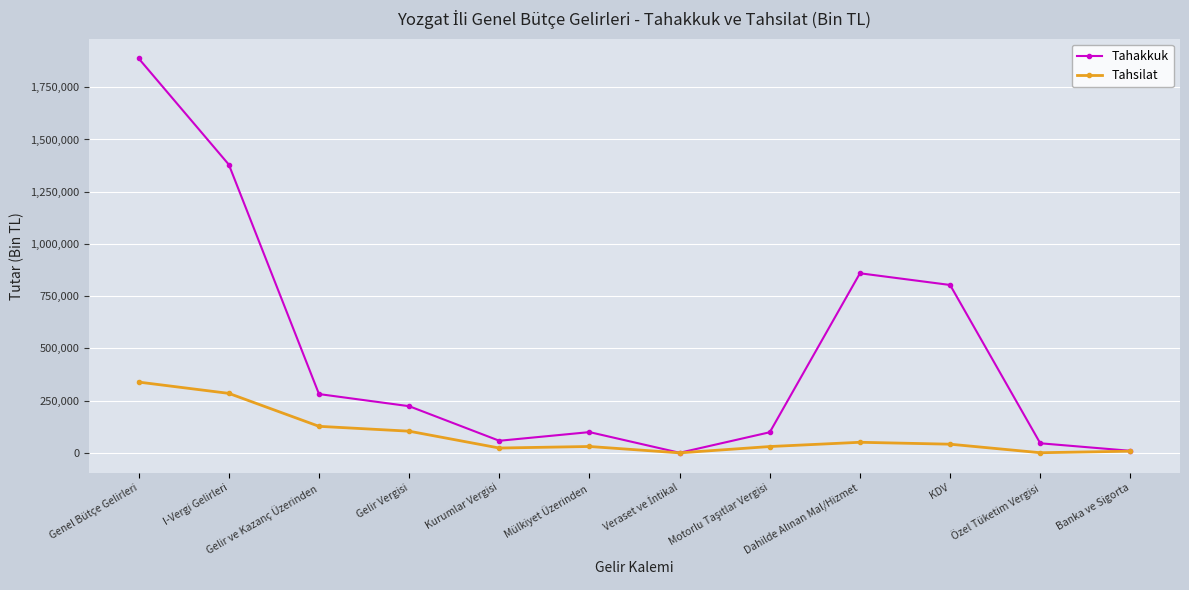

Rank the series by their average value, from lowest to highest.

Tahsilat, Tahakkuk